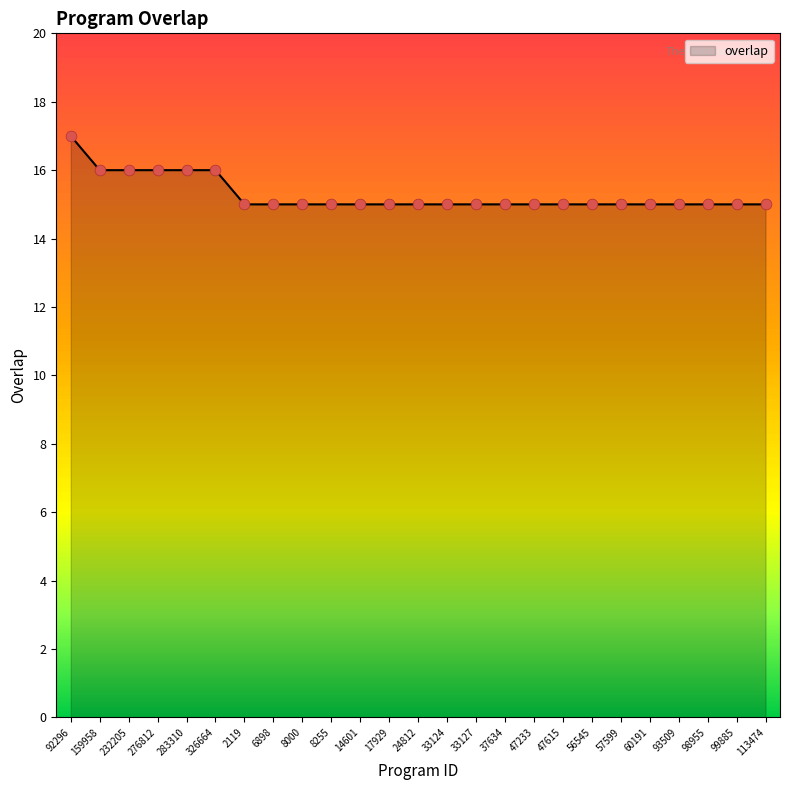

Approximately how many times larger is the value at 60191 compared to 92296?

0.9